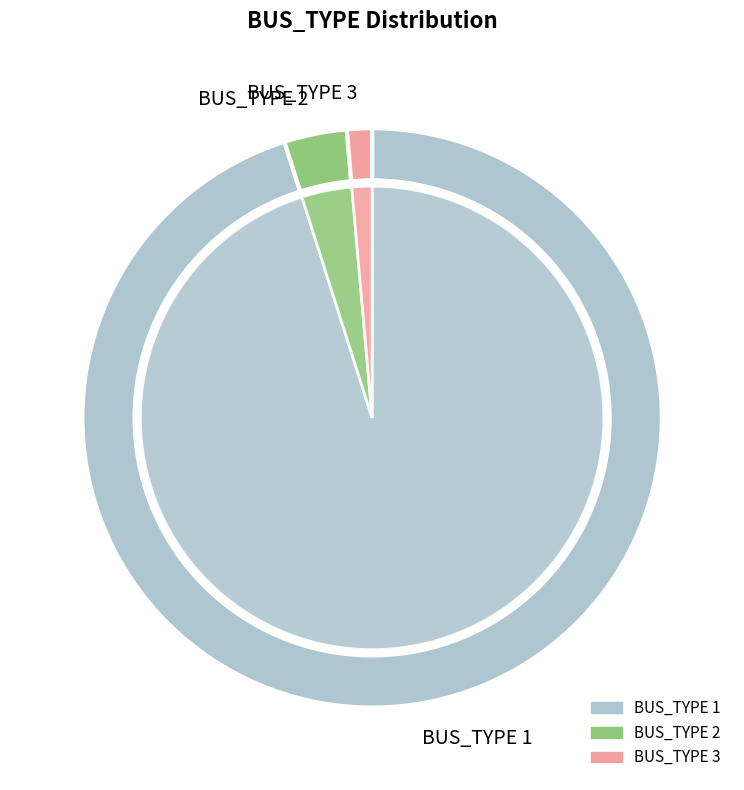

Between BUS_TYPE 2 and BUS_TYPE 3, which is larger?

BUS_TYPE 2